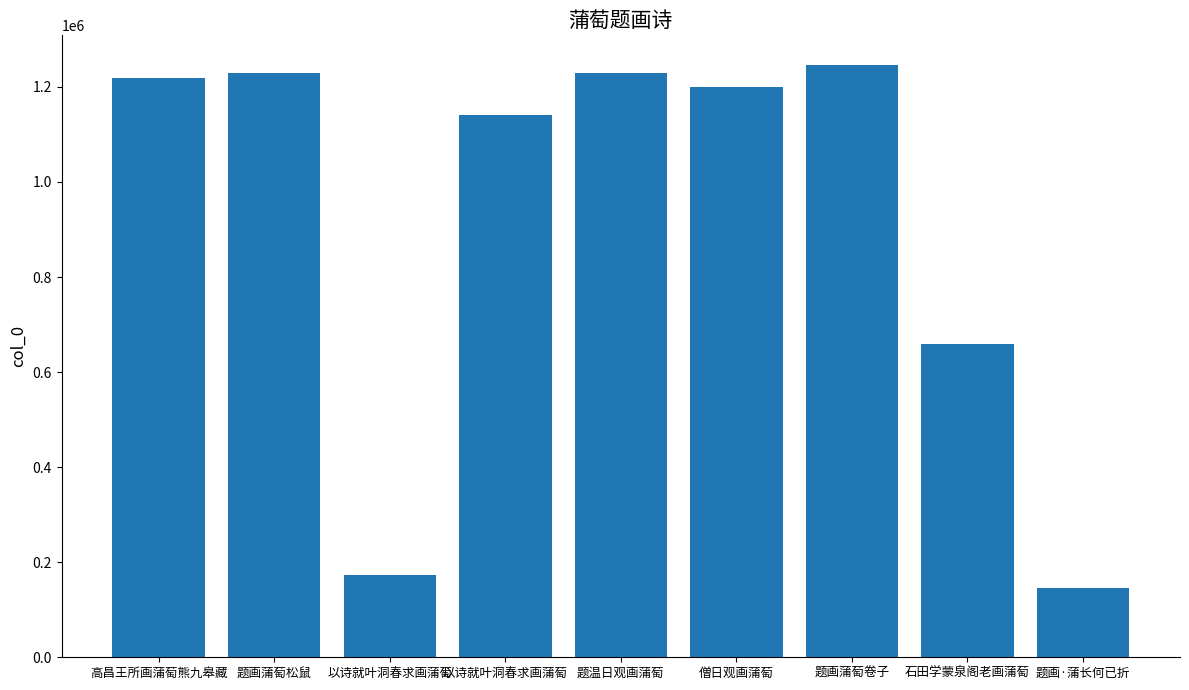

Count the number of categories in the chart.

9